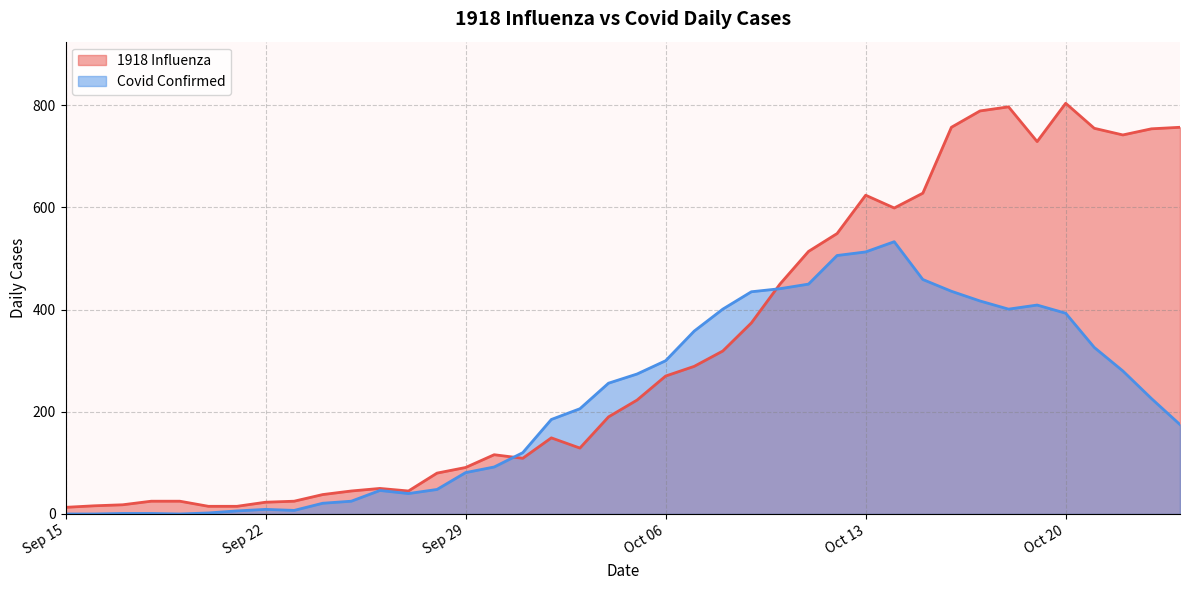

Where do 1918 Influenza and Covid Confirmed first cross each other?

2020-09-30 and 2020-10-01